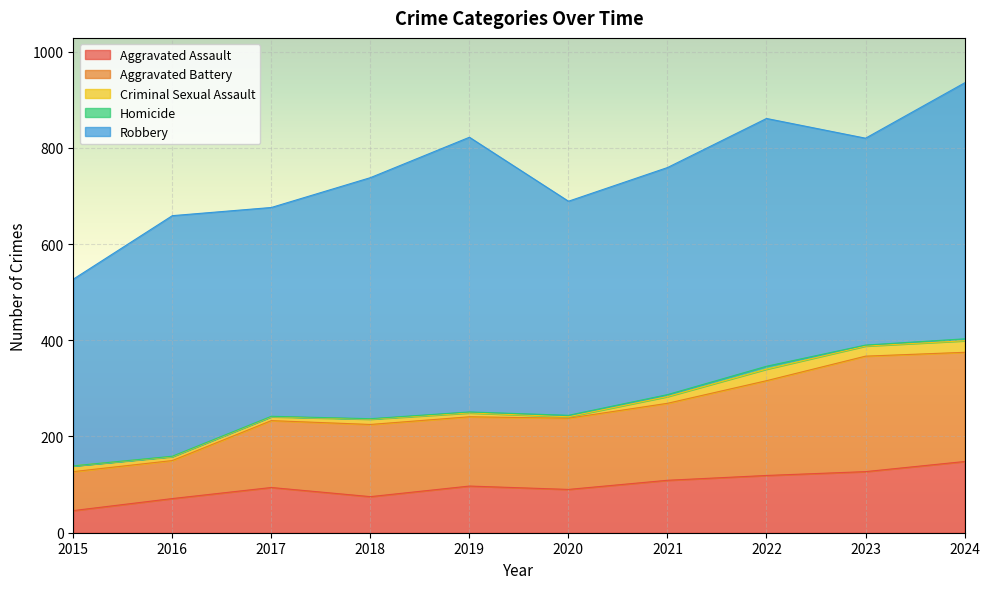

At which label is Criminal Sexual Assault closest to 13?

2015